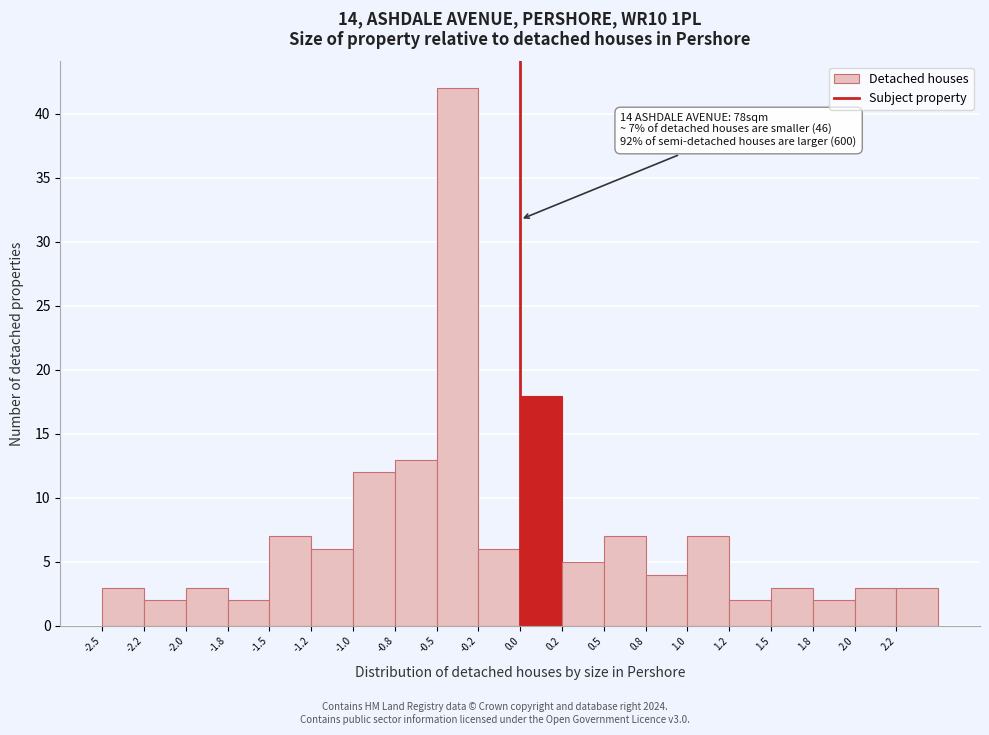

Over which range of the x-axis is the bar tallest?

-0.50 to -0.25